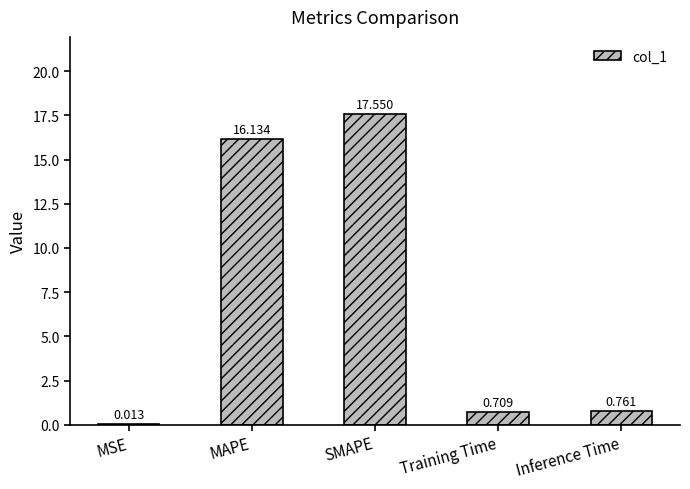

At which label is the value closest to 8?

Inference Time